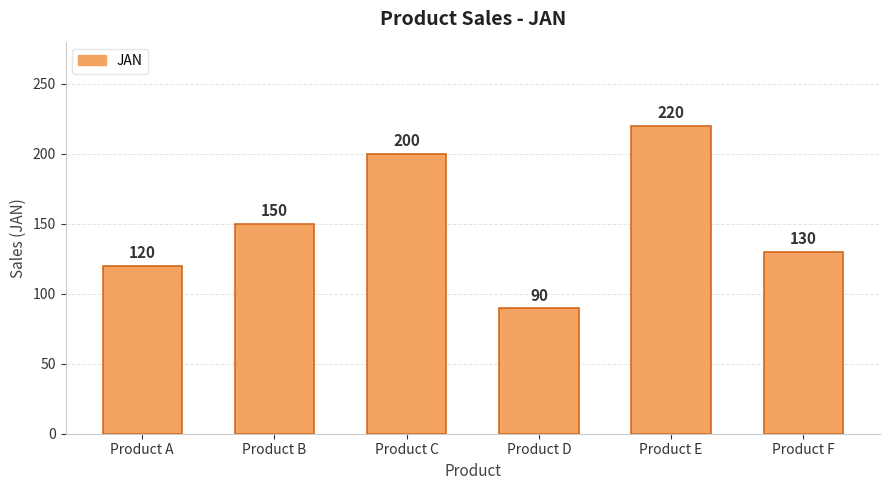

What is the sum of the values at Product B and Product D?

240